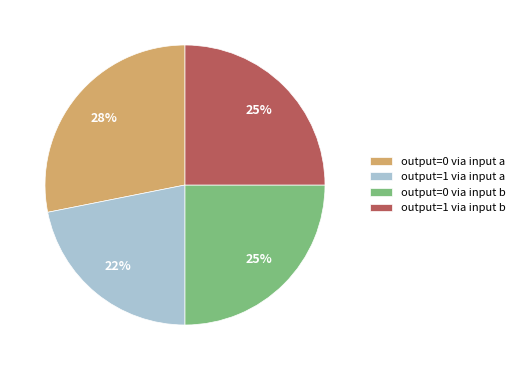

True or false: output=0 via input a accounts for 28% of the total.

True